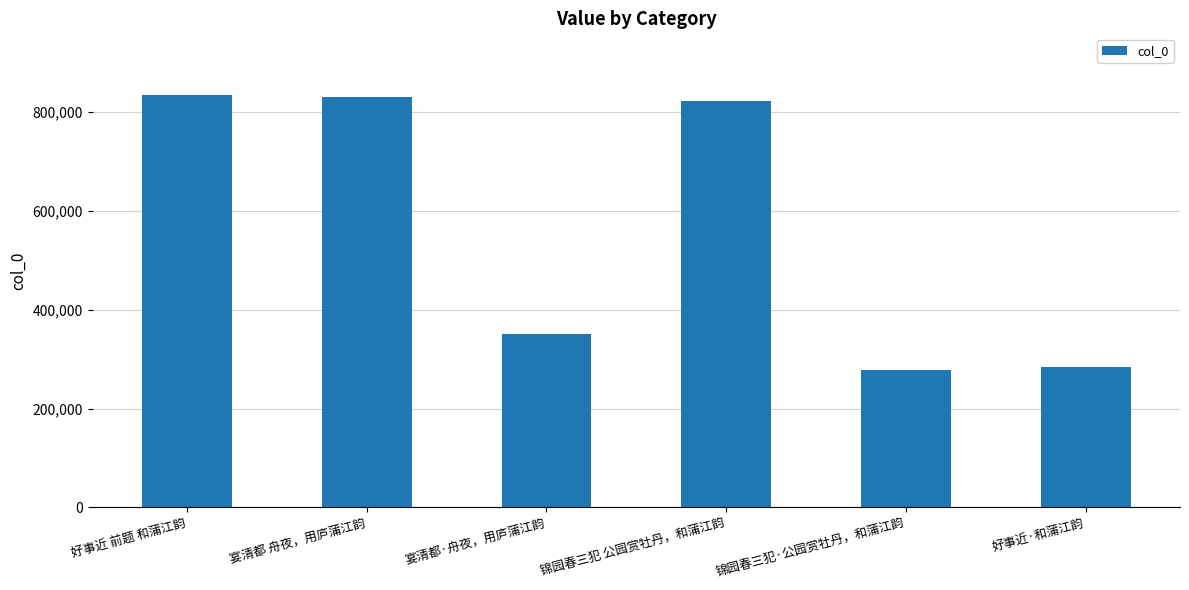

How many bars are there in total?

6